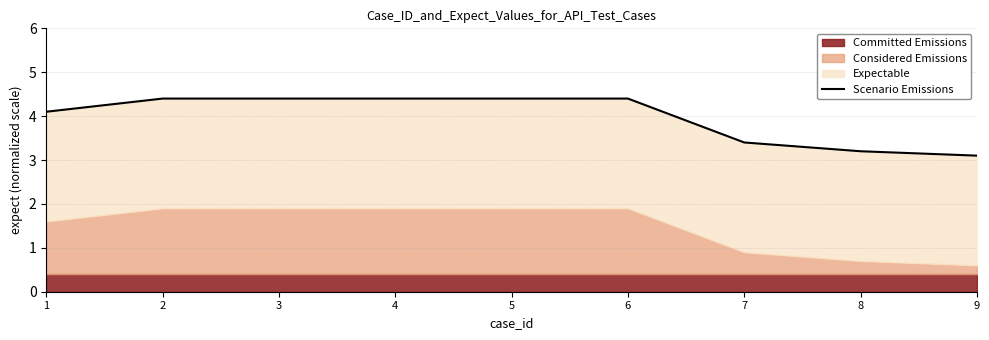

What is the value of the 1st point from the left?

4.1